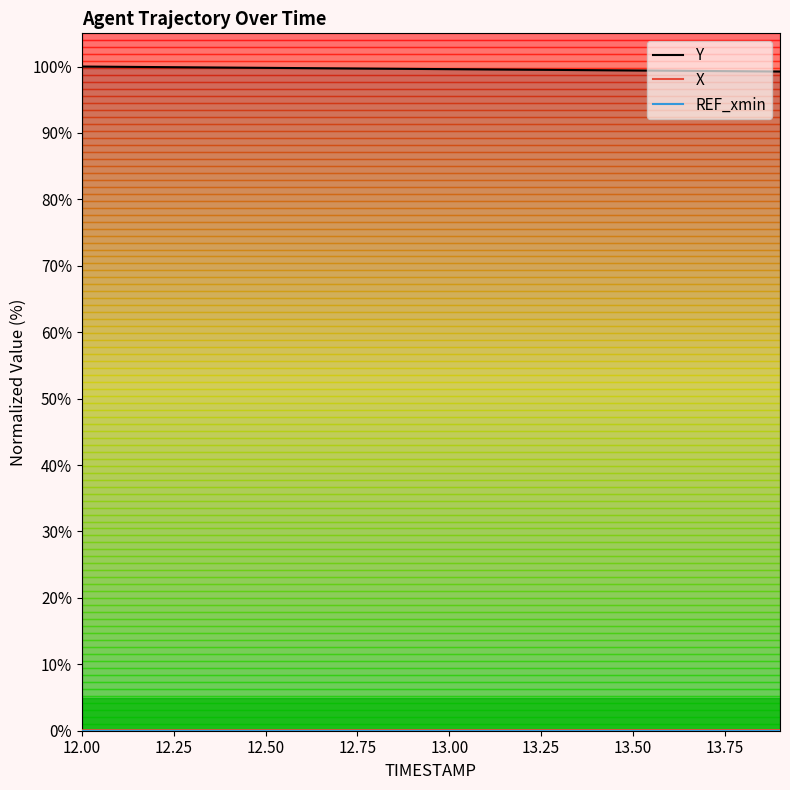

True or false: X and Y intersect in this chart.

False